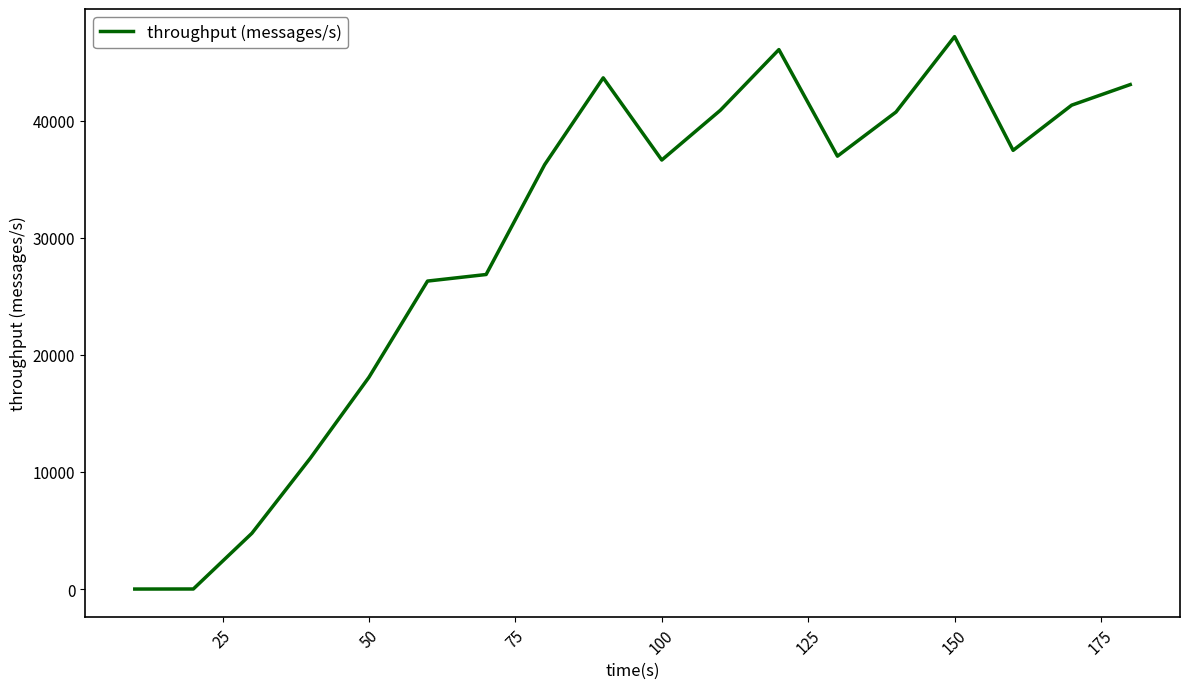

What is the difference between the maximum and minimum values?

47164